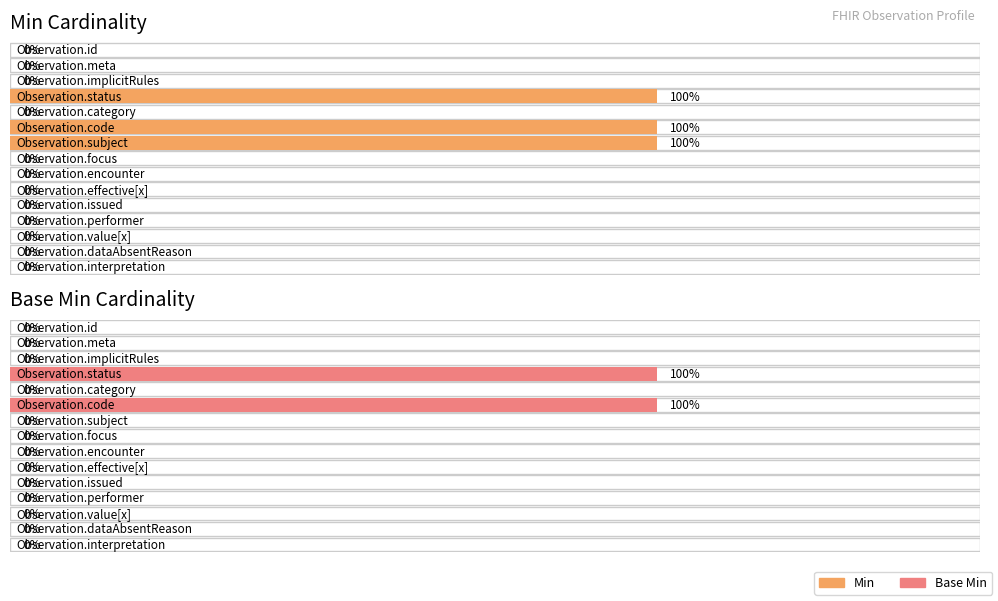

Reading left to right, extract all data points from this chart.

Min: 0	0	0	1	0	1	1	0	0	0	0	0	0	0	0
Base Min: 0	0	0	1	0	1	0	0	0	0	0	0	0	0	0